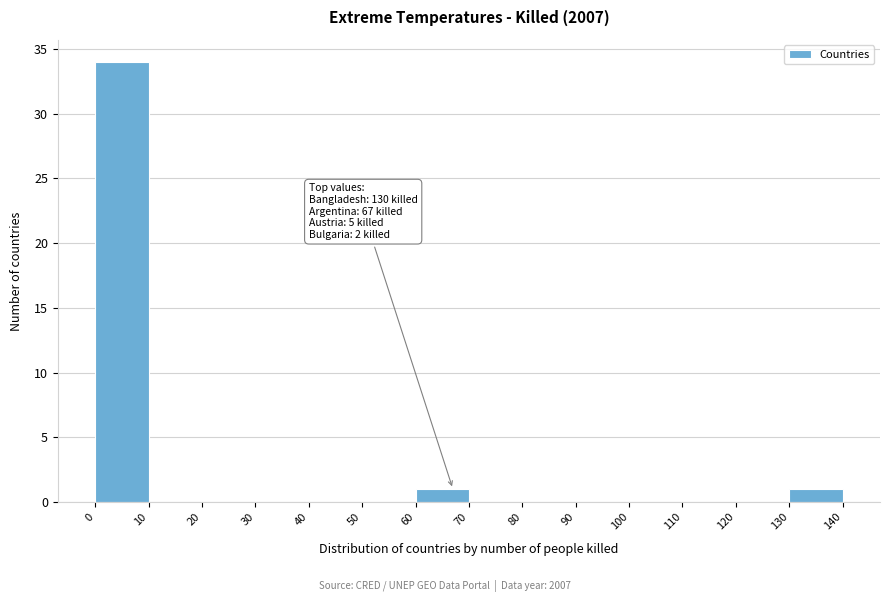

Which range on the x-axis has the tallest bar?

0 to 10